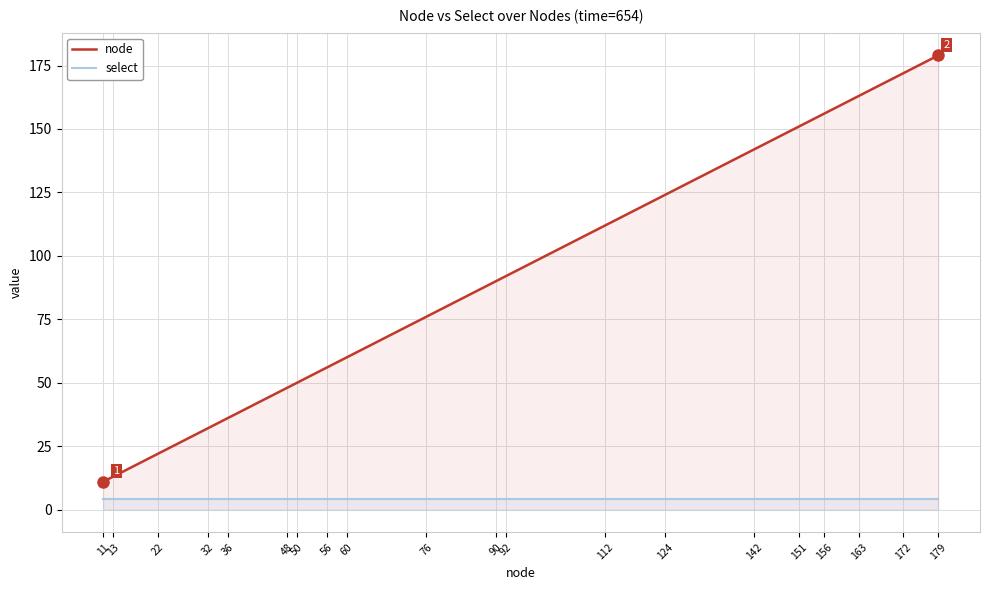

What is the difference between the node values at 13 and 92?

79